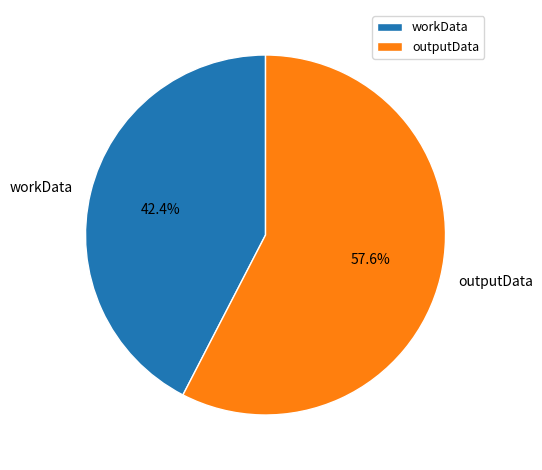

To the nearest percent, what portion does outputData represent?

58%